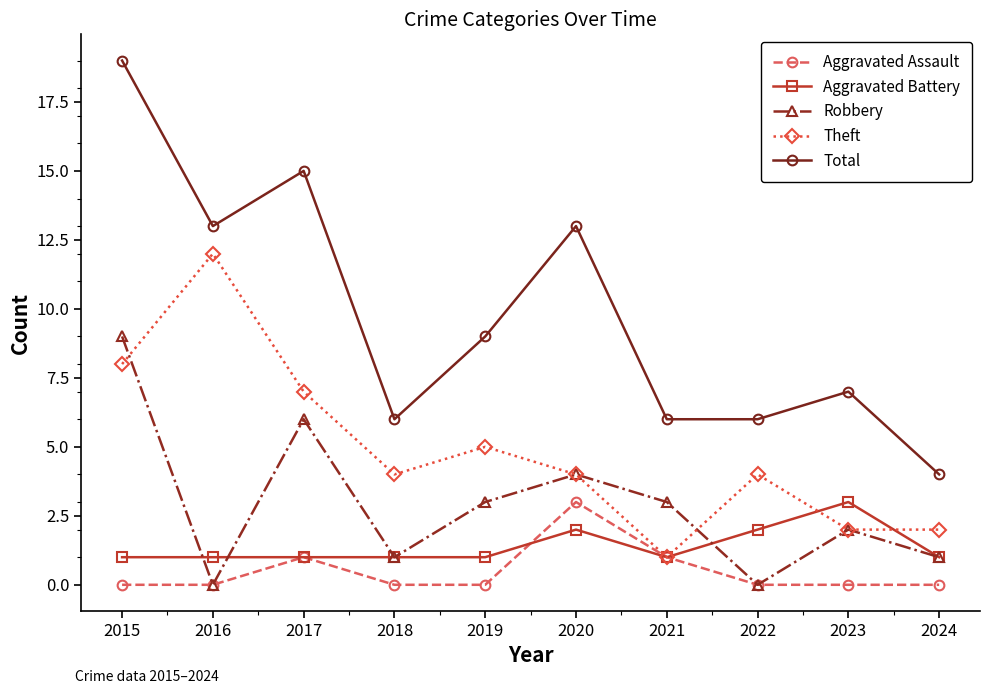

At which category does the chart reach its peak across all series?

2015